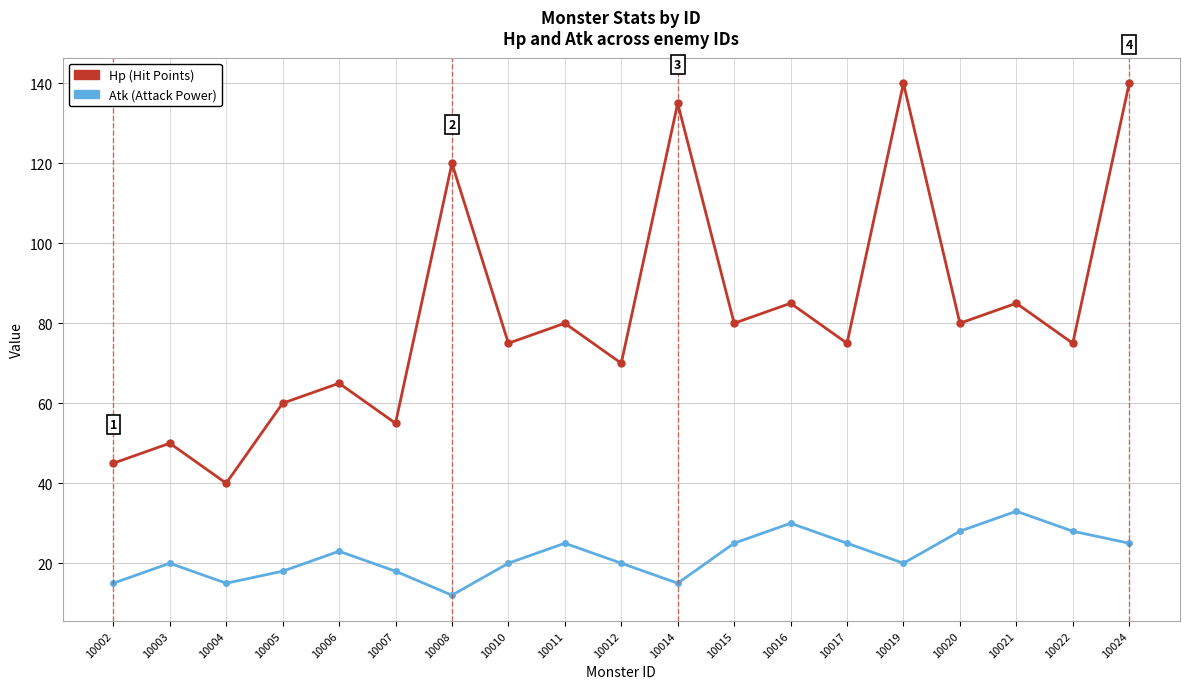

What is the minimum value shown in the chart?

12